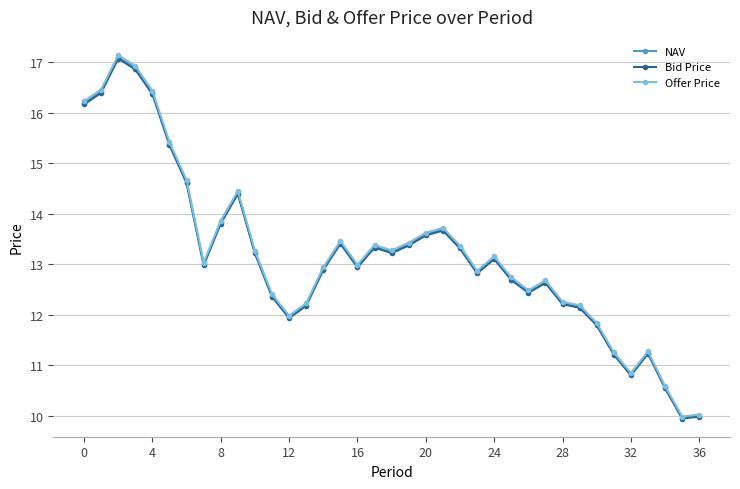

What is the value of the Offer Price point at the 16th from the left?

13.5